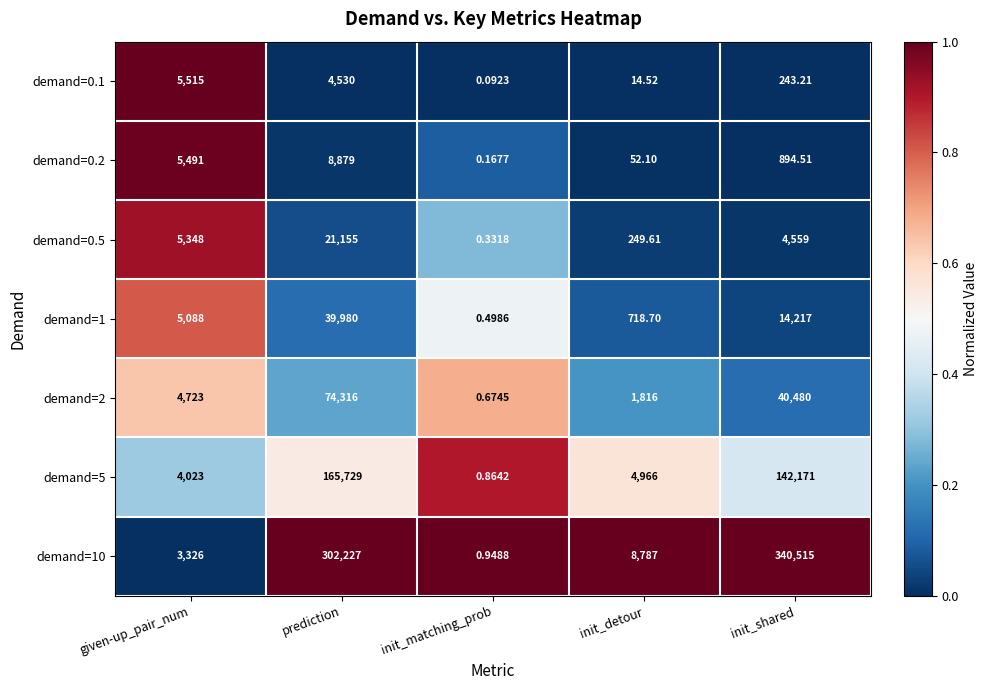

Is the value of demand=2 at init_detour greater than the value of demand=0.5 at init_detour?

Yes